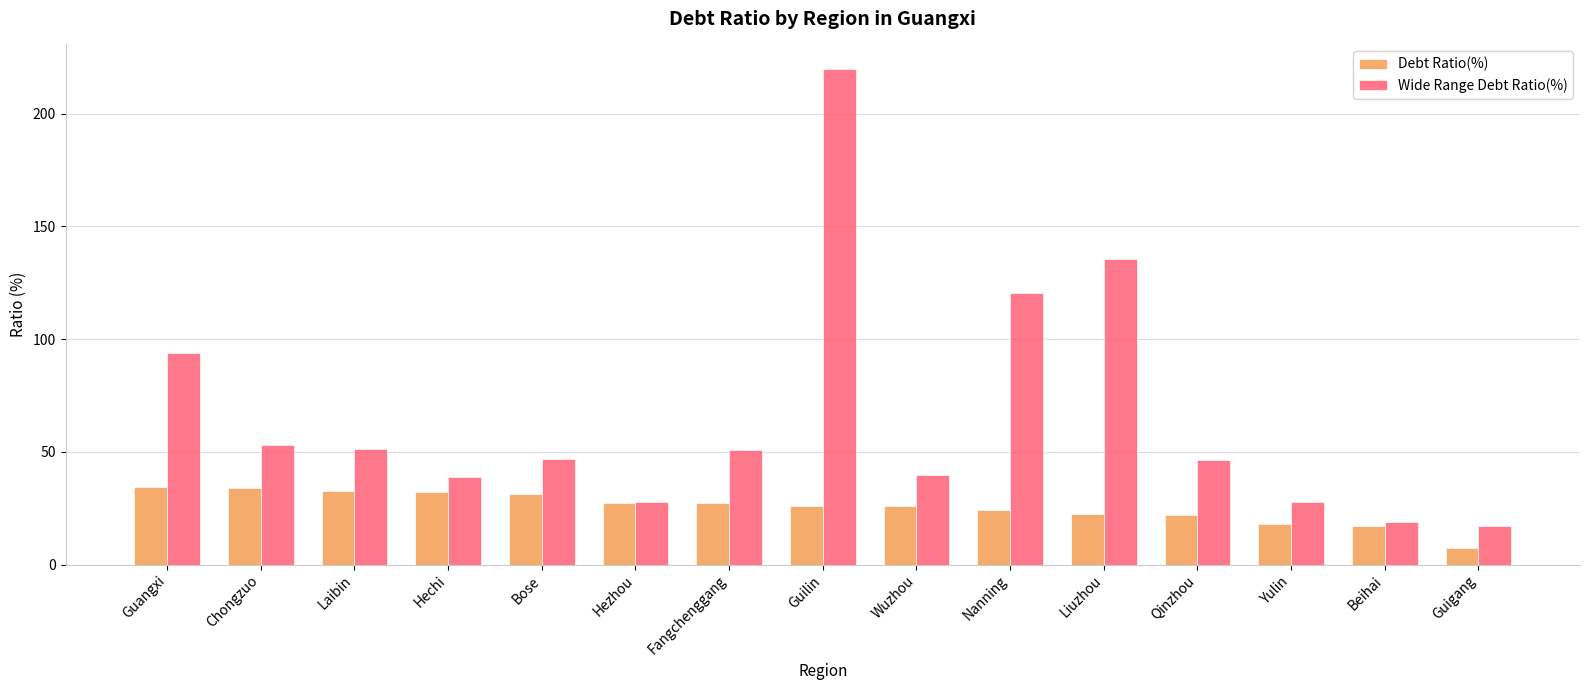

Which category has the lowest value across all series?

Guigang